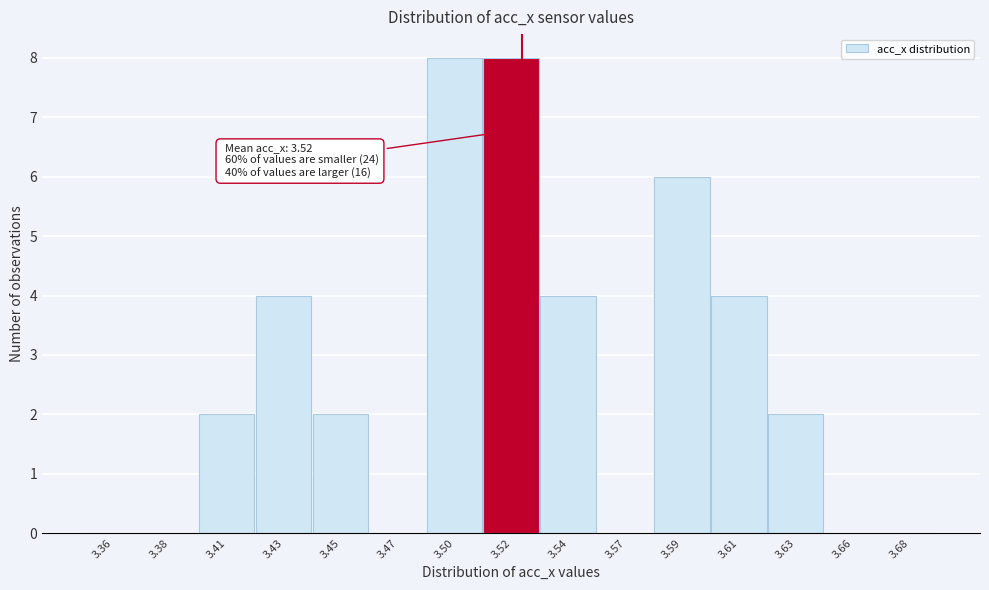

Reading left to right, list all the values displayed in this chart.

3.36=0	3.38=0	3.41=2	3.43=4	3.45=2	3.47=0	3.50=8	3.52=8	3.54=4	3.57=0	3.59=6	3.61=4	3.63=2	3.66=0	3.68=0